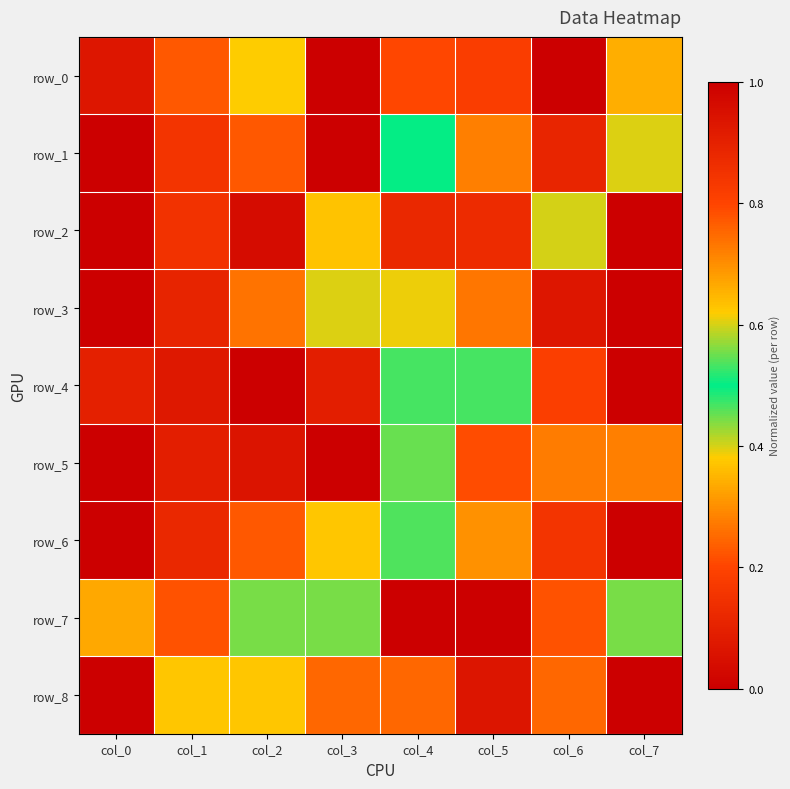

Which has a higher value, col_3 or col_2?

col_3